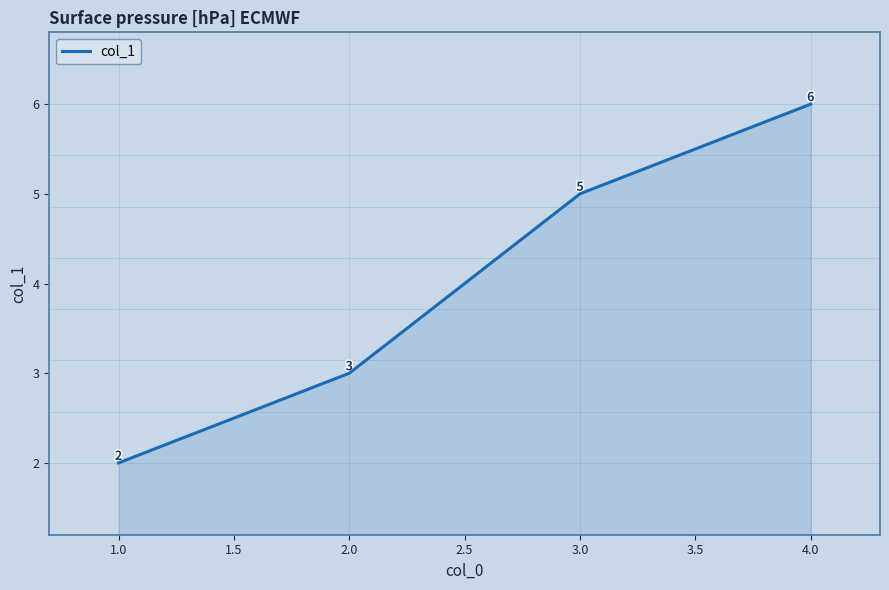

What position from the left is 4.0?

4